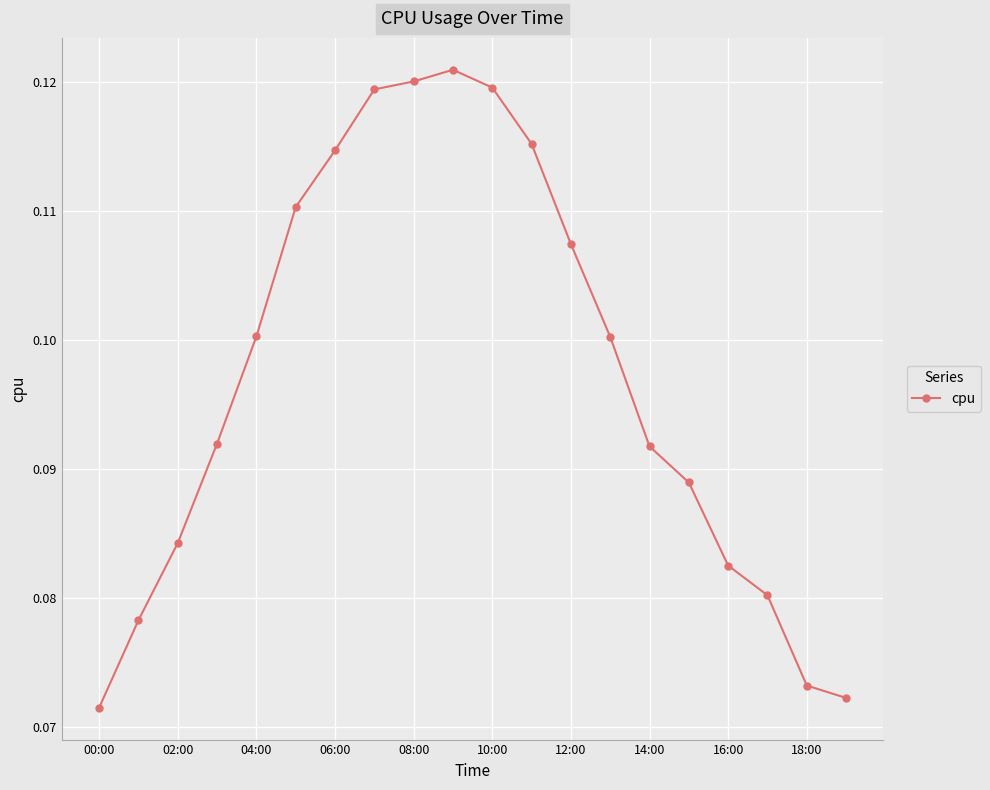

True or false: the data has more than 0 interior local peaks.

True